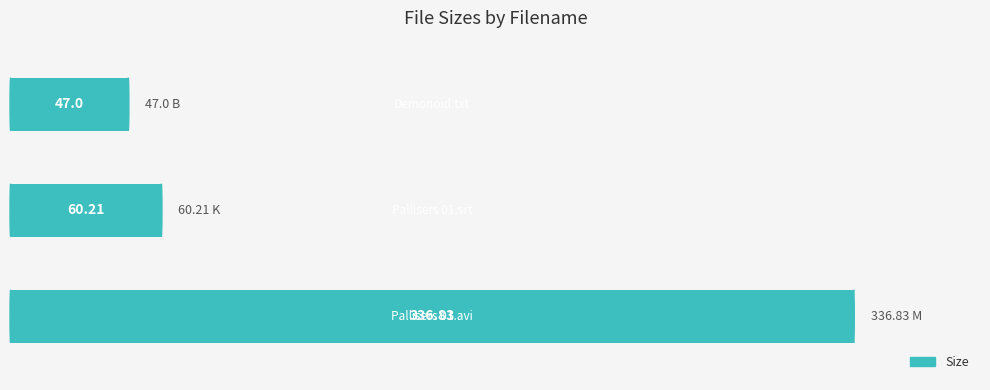

What is the sum of all values?

444.0